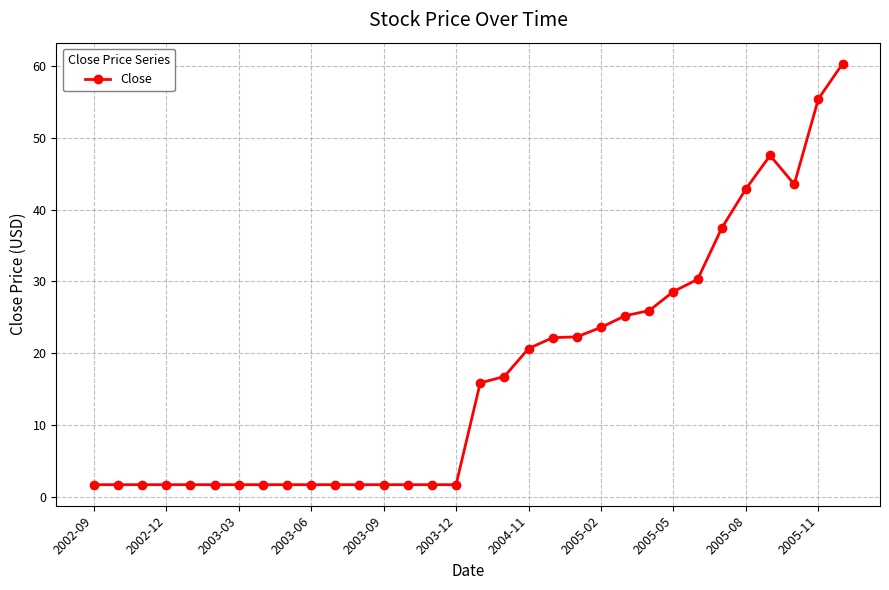

True or false: there are more than 0 points higher than both neighbors.

True